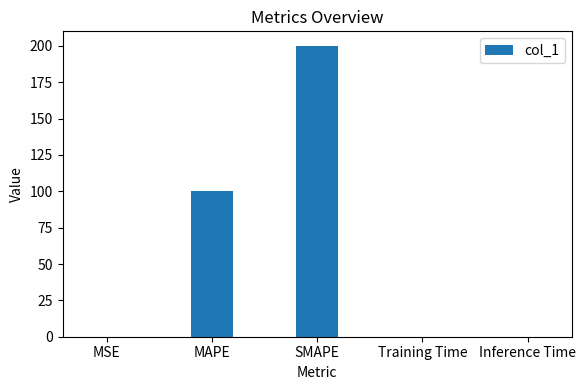

The value at MSE is 0.0. True or false?

True